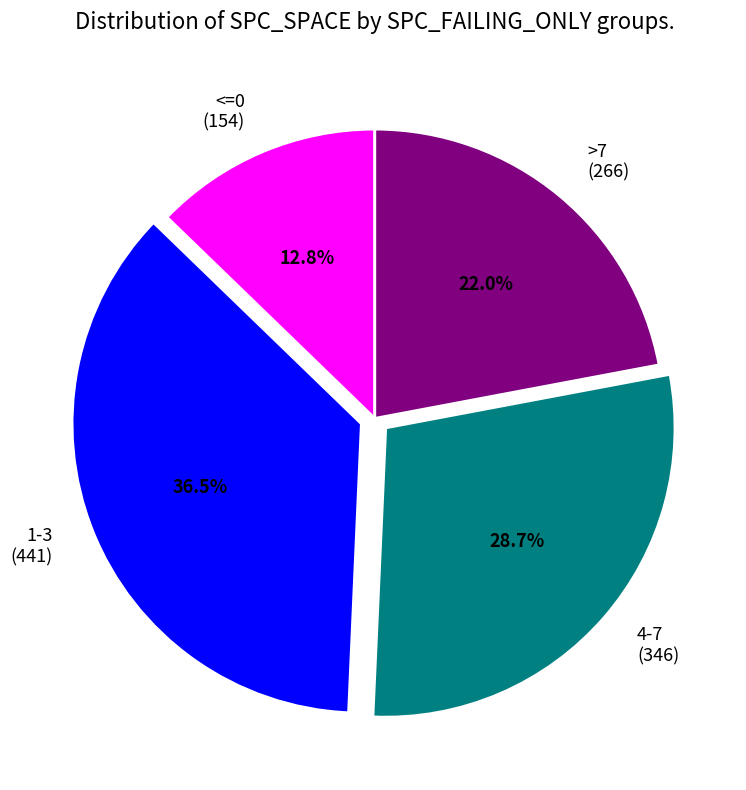

Between >7 (266) and <=0 (154), which is larger?

>7 (266)